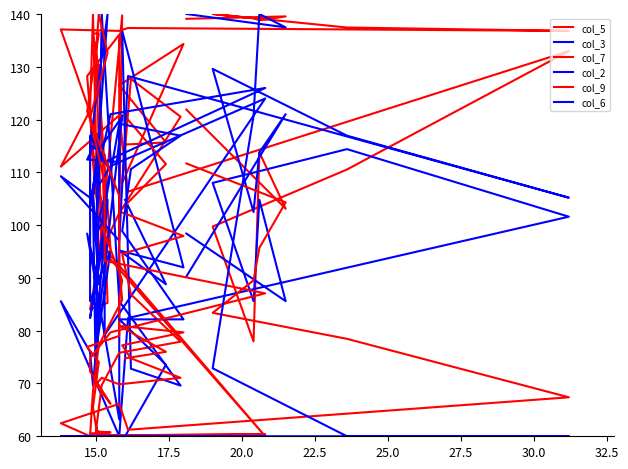

Read the col_6 value at 15.0.

60.0